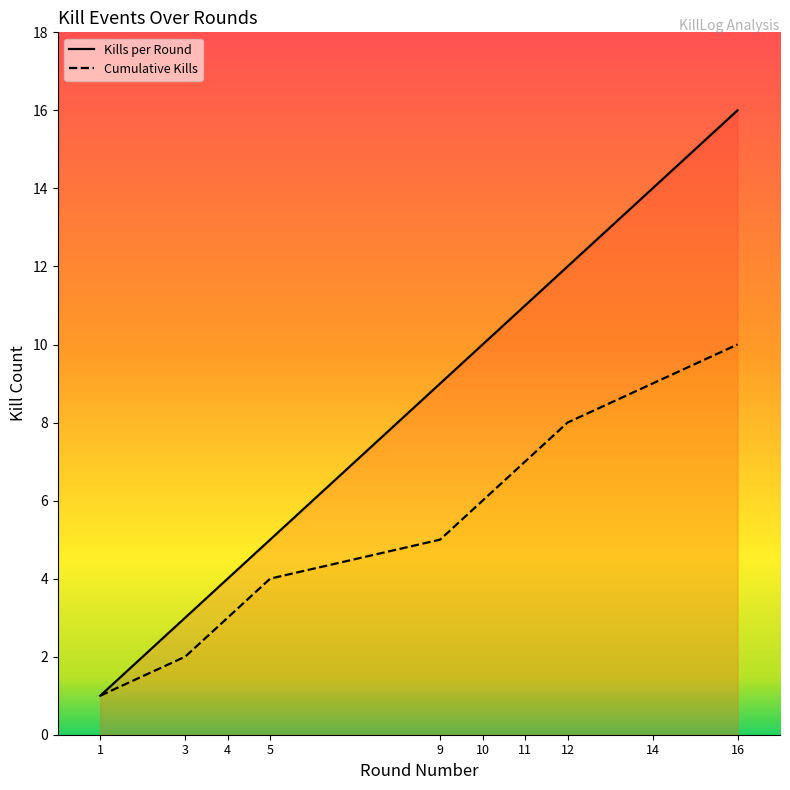

True or false: Cumulative Kills and Kills per Round intersect in this chart.

False